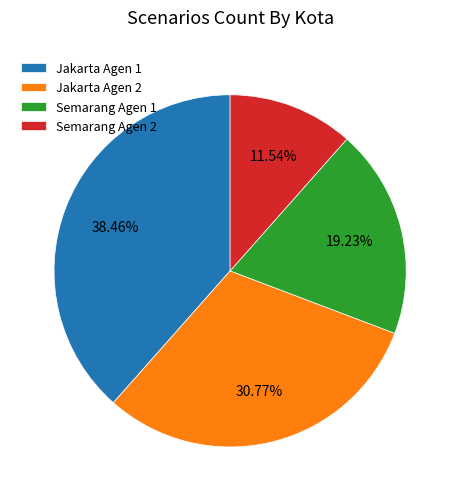

How much of the chart is everything except Jakarta Agen 1?

61.5%